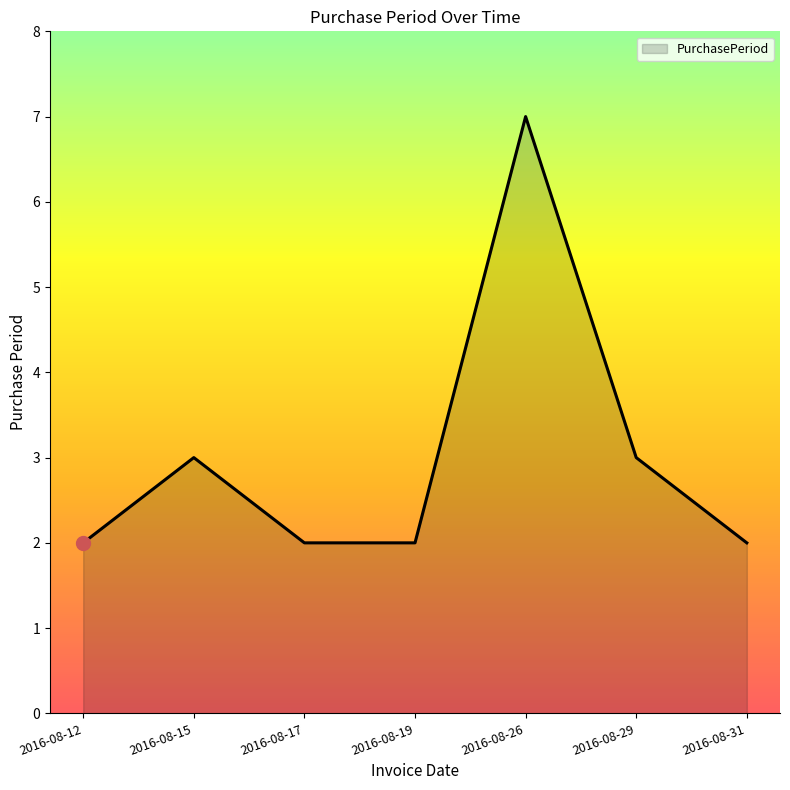

How many lines are shown in the chart?

1